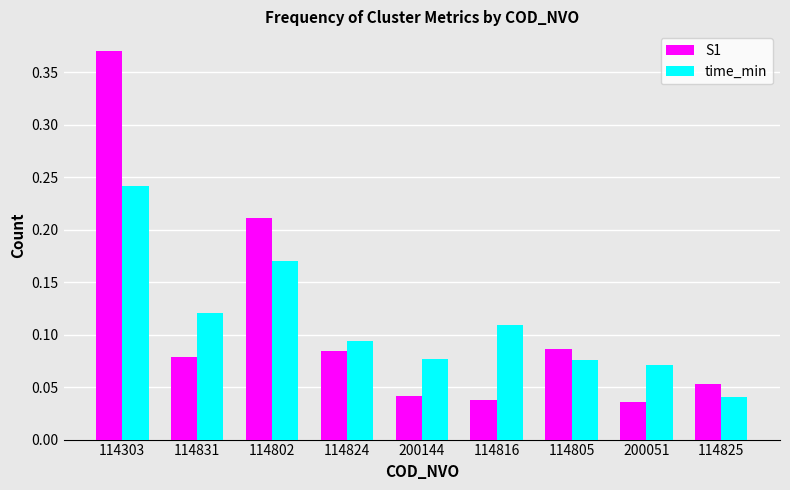

Count the S1 values in the range 0 to 1.

9